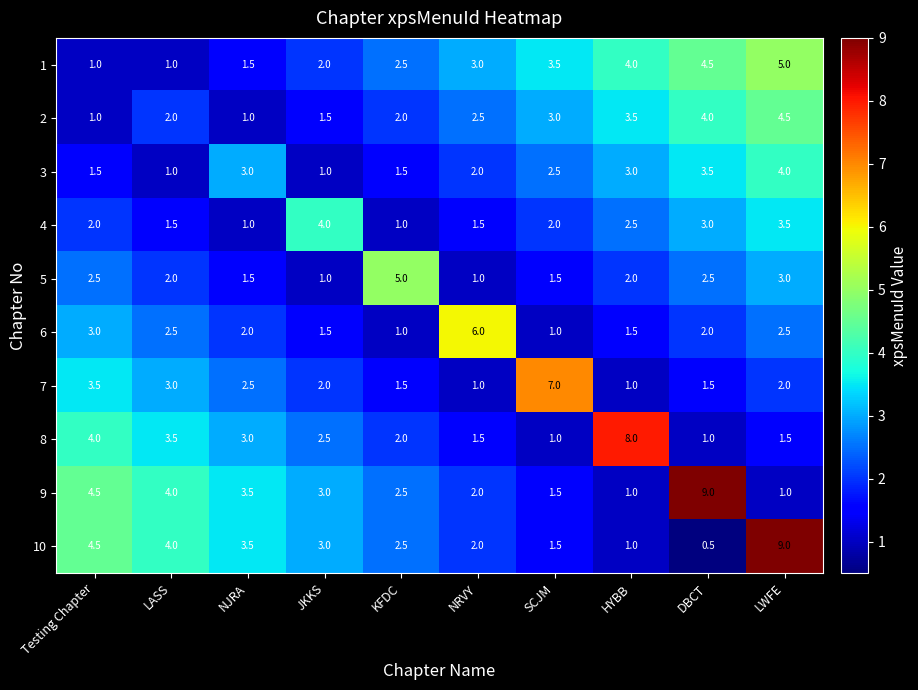

At DBCT, list the series in order from largest to smallest.

9, 1, 2, 3, 4, 5, 6, 7, 8, 10